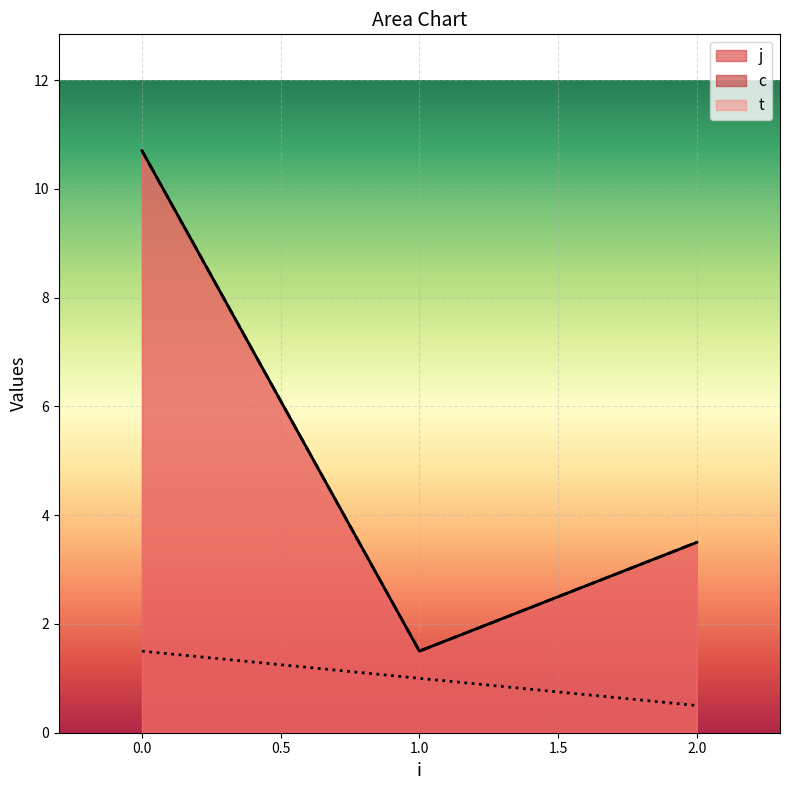

Between 1 and 2, which series saw the biggest shift?

c